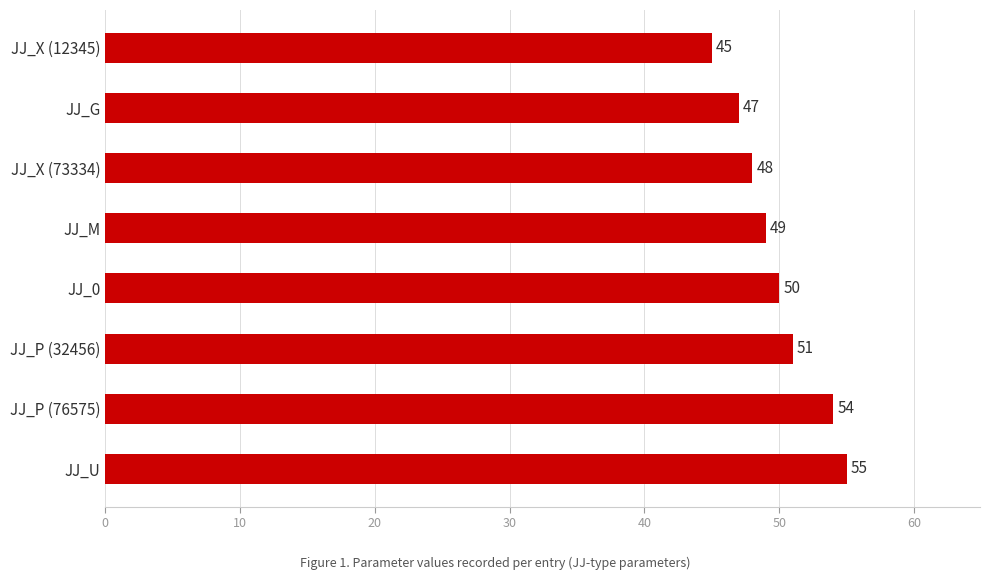

True or false: the data shows 78 at JJ_P (76575).

False